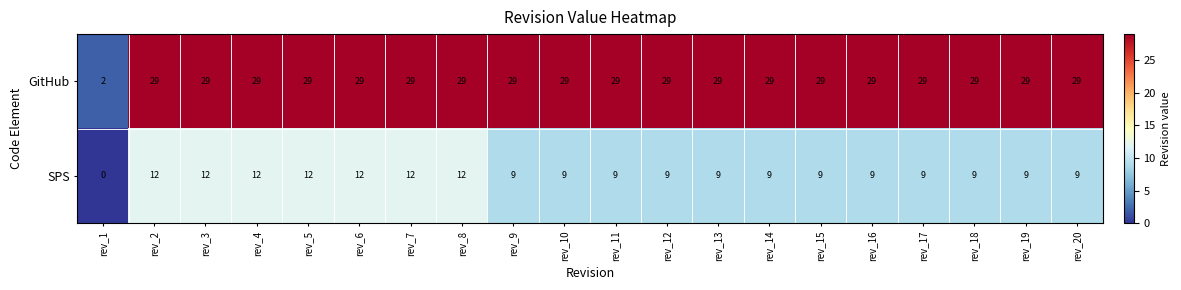

Which series has the largest total across all categories?

GitHub